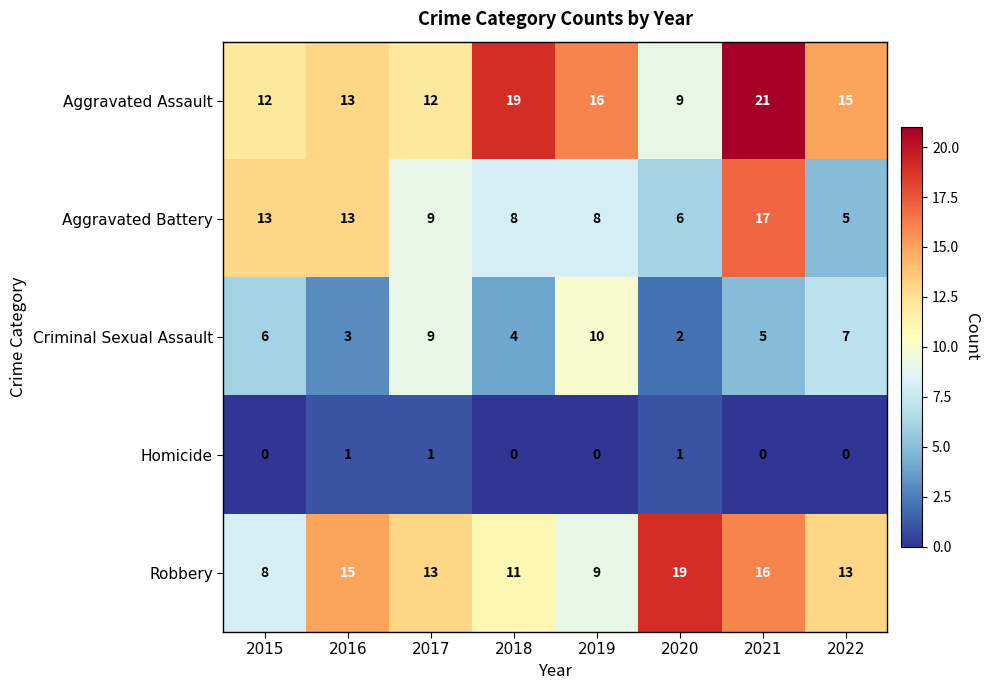

The value of Aggravated Assault at 2019 is 16. True or false?

True